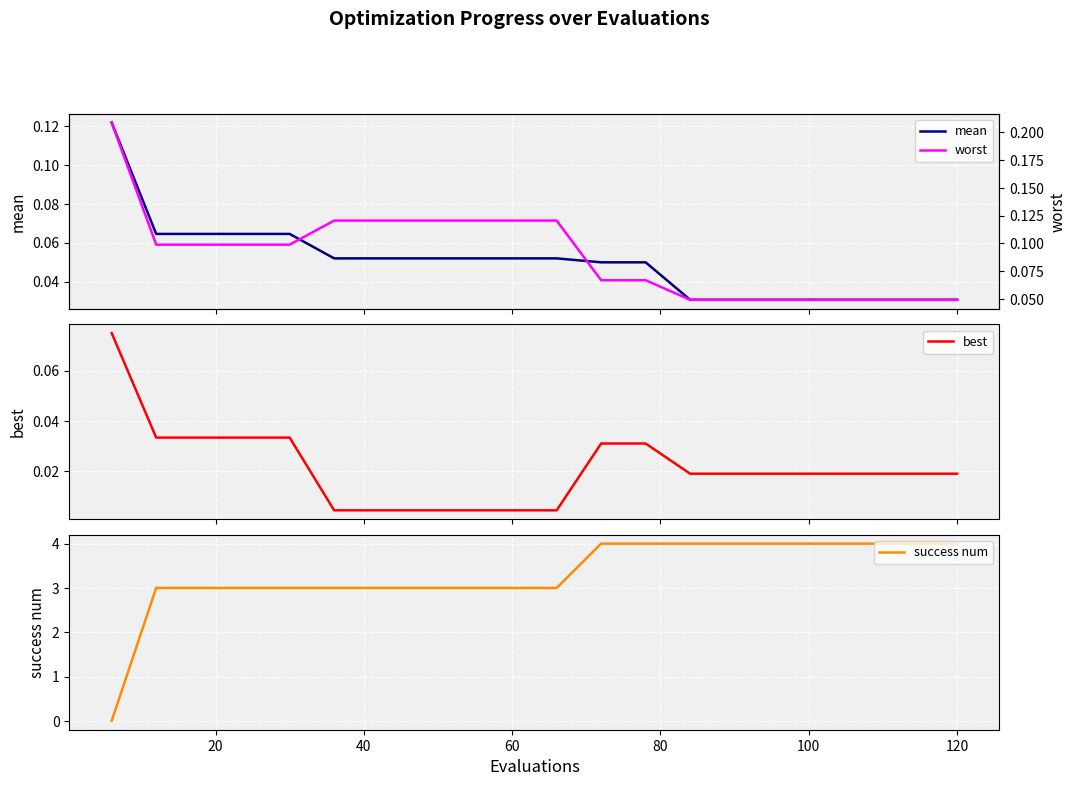

The value of success num at 120 is 4. True or false?

True